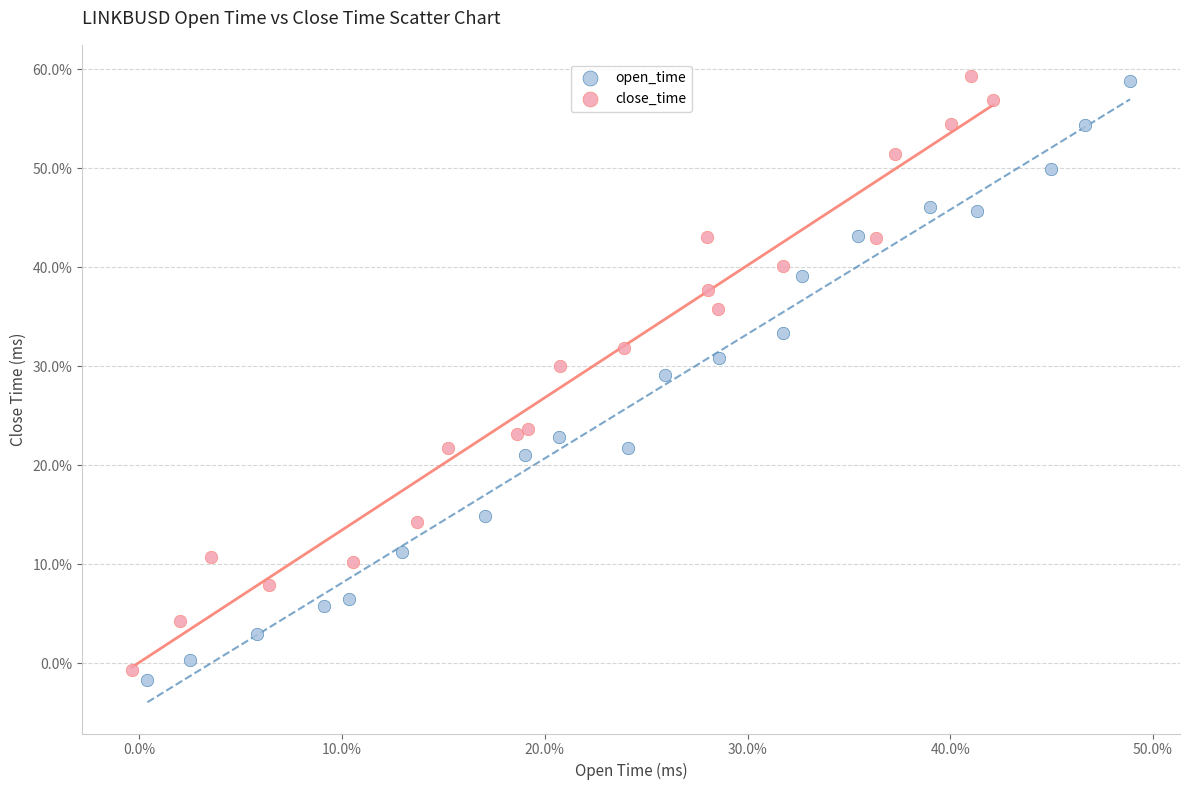

Which series has the widest spread of Y values?

open_time